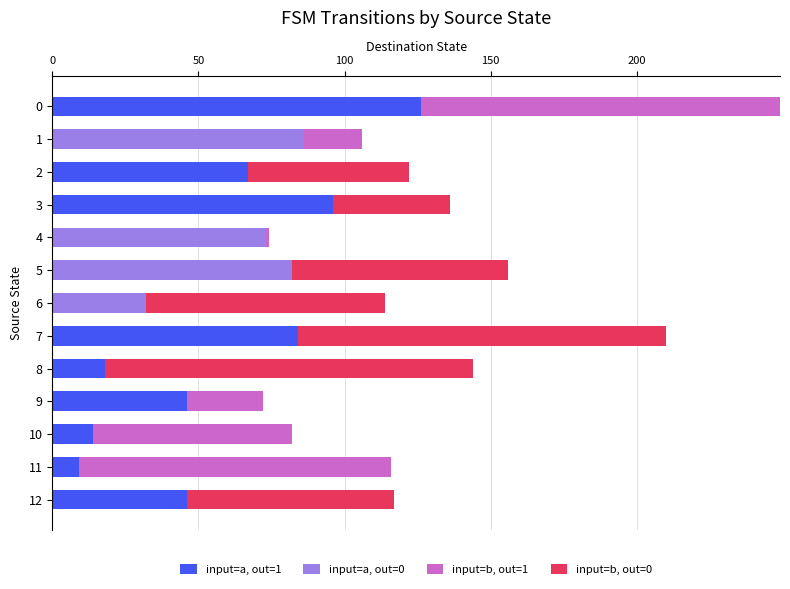

What is the difference between the second highest and second lowest values in the input=b, out=0 series?

126